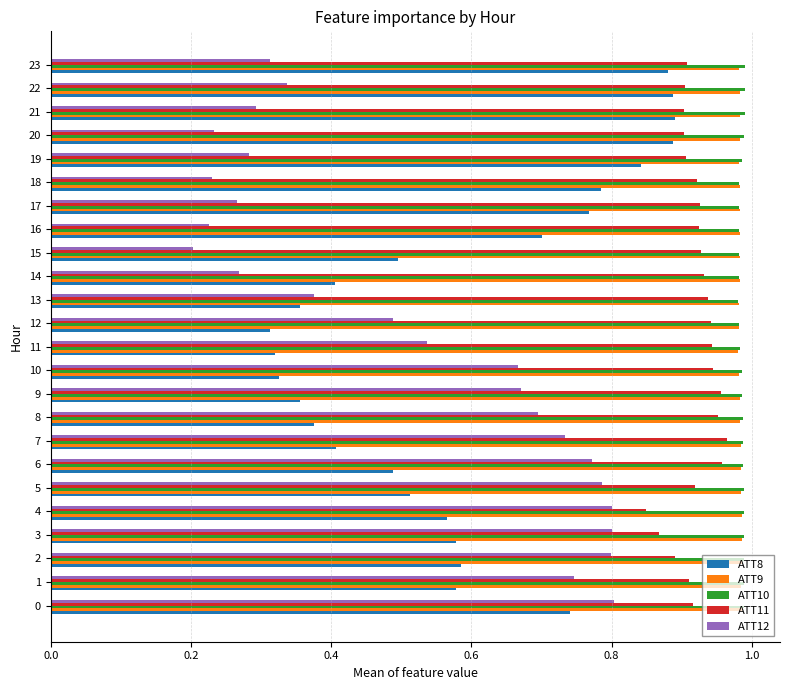

Between 3 and 8, which series saw the biggest shift?

ATT8